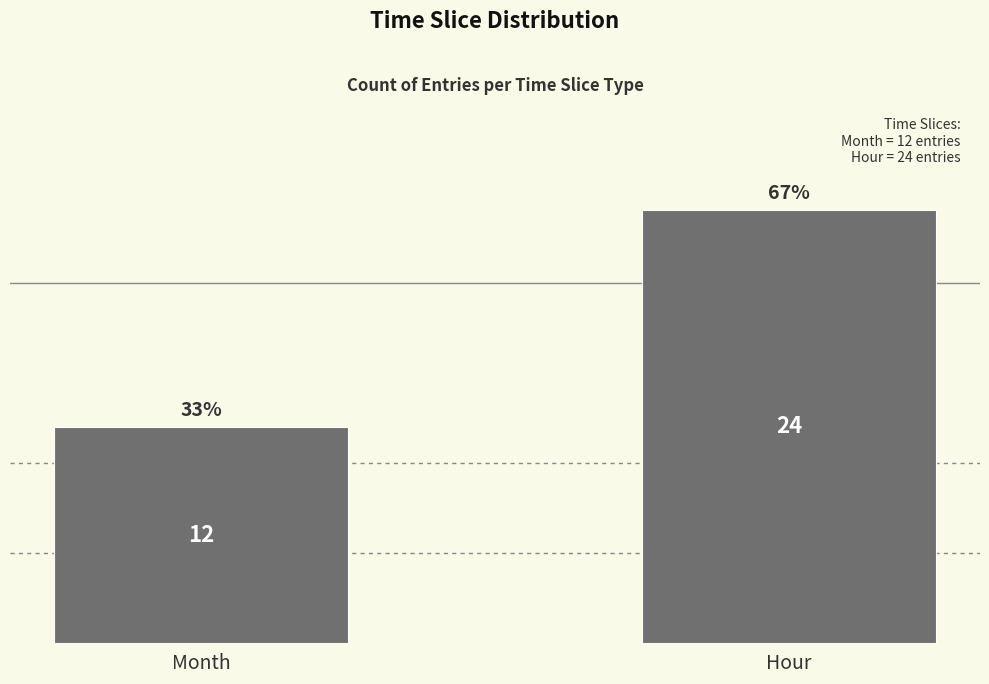

True or false: the data shows 6 at Month.

False